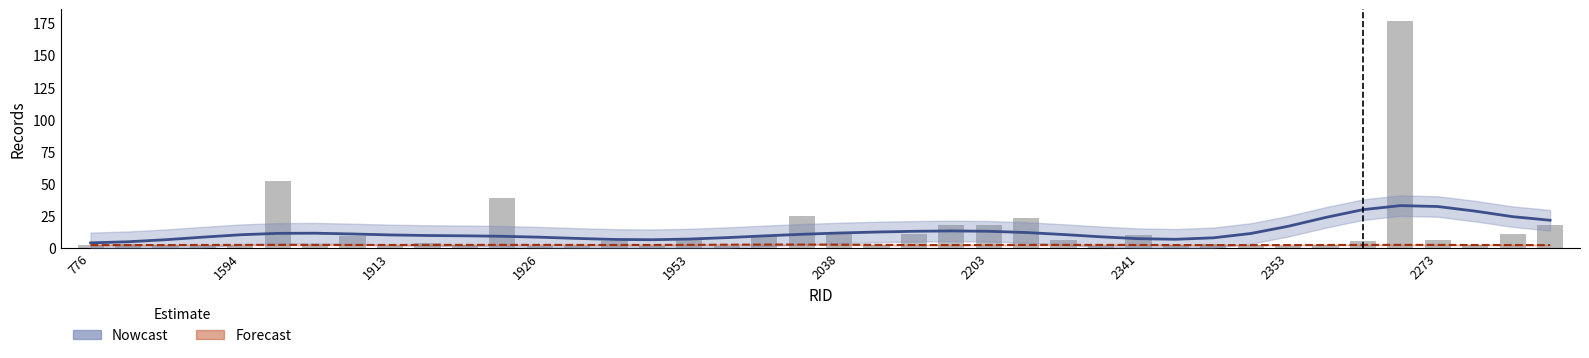

True or false: Forecast has a value of 0.9 at 1913.

False